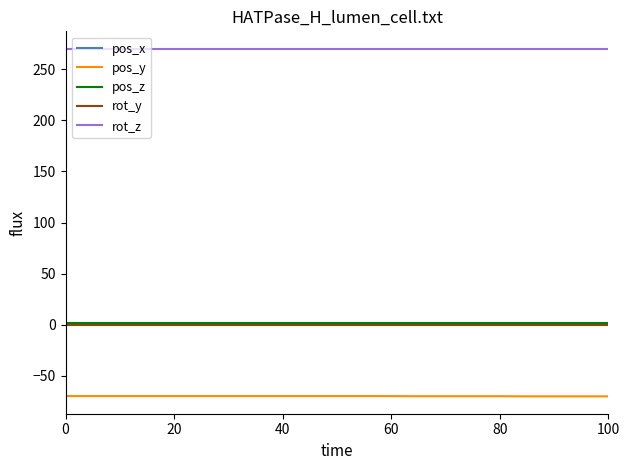

True or false: rot_y and pos_y cross at least once.

False